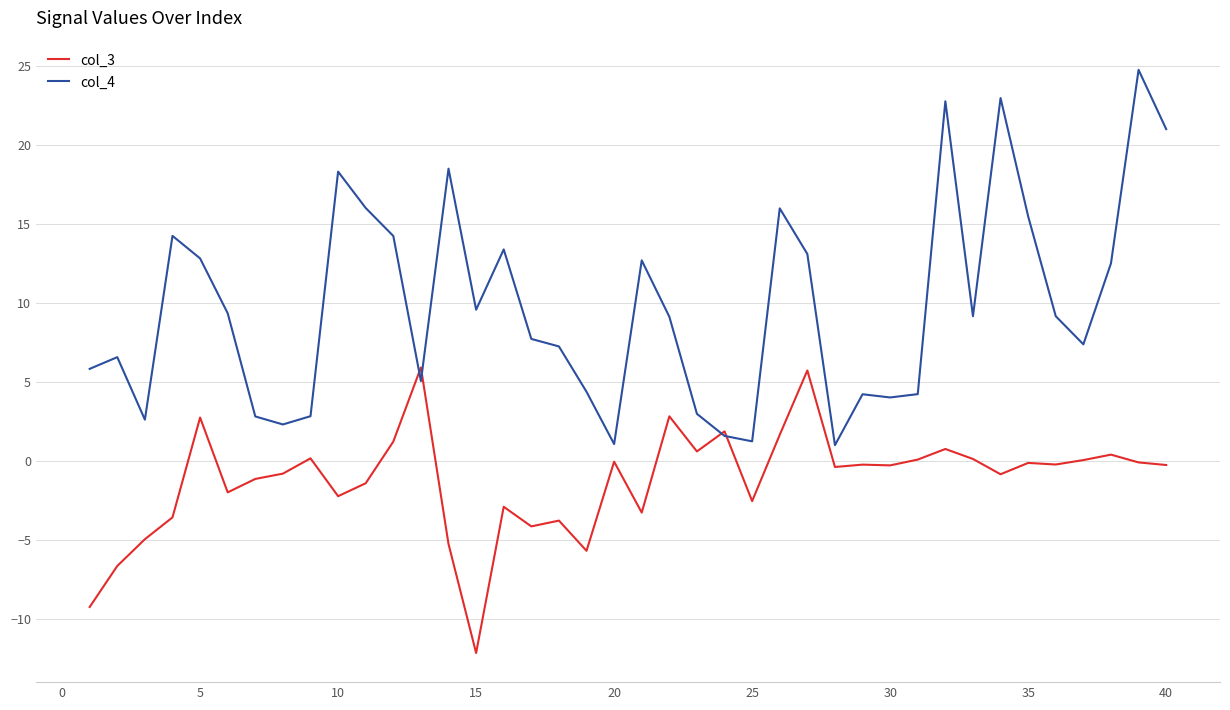

Which series has the largest range (max minus min)?

col_4